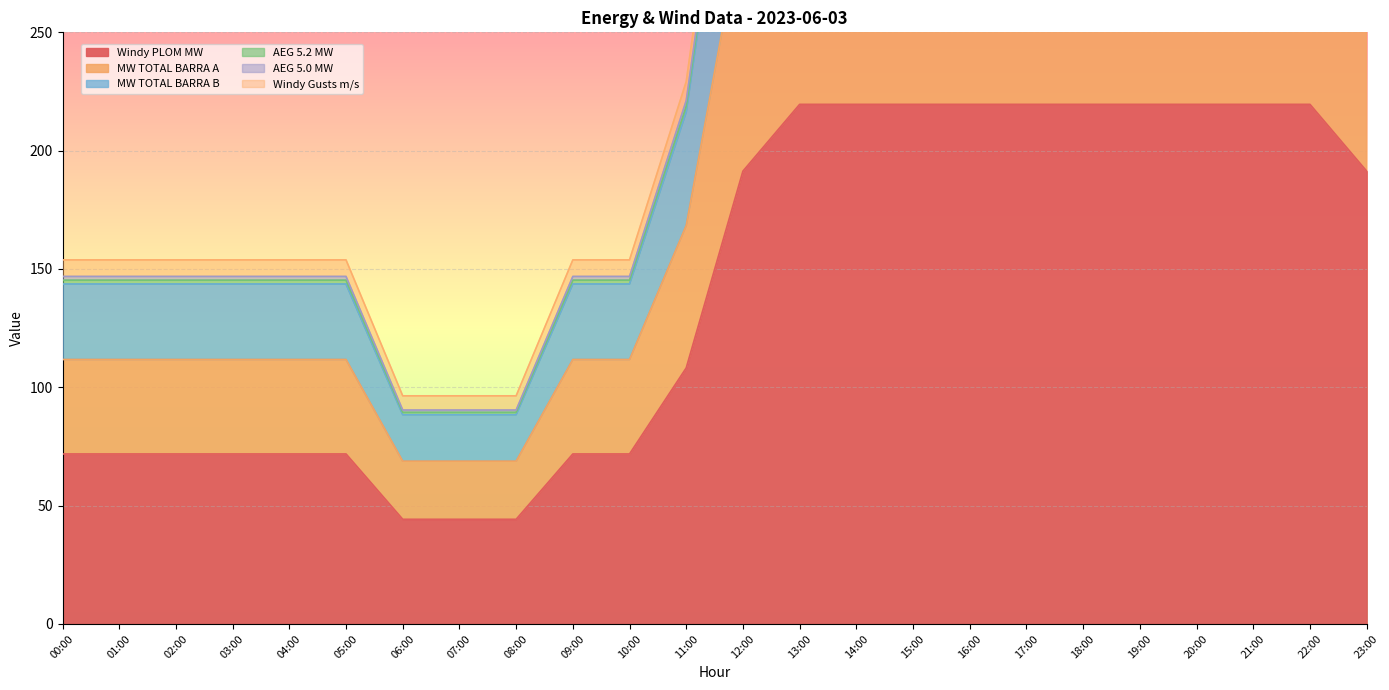

The value of Windy PLOM MW at 14:00 is 86.9. True or false?

False